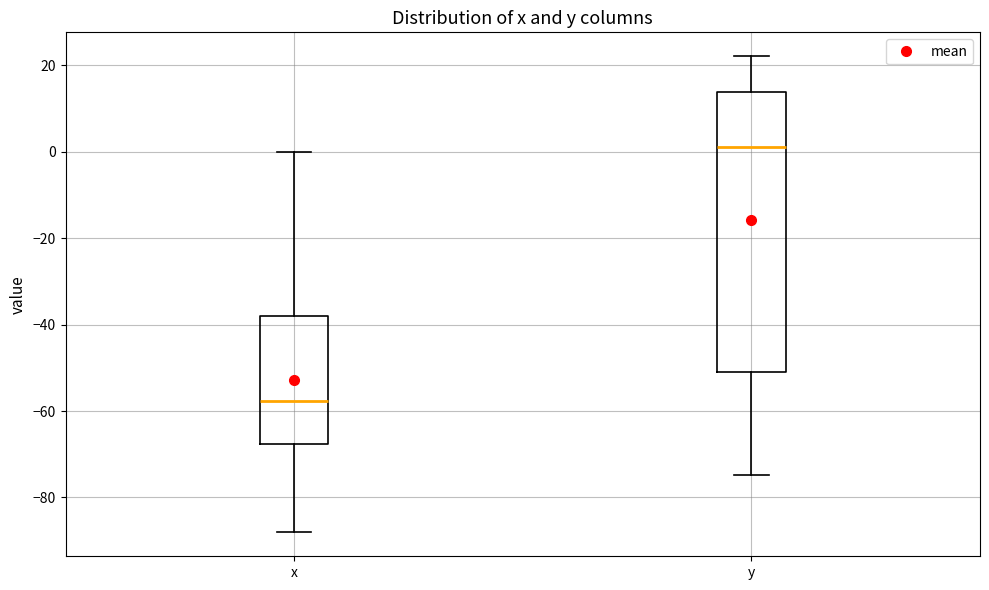

Where is the upper edge of the box for x on the y-axis? The values are not printed on the chart, so give them approximately, as read against the axis.

-38